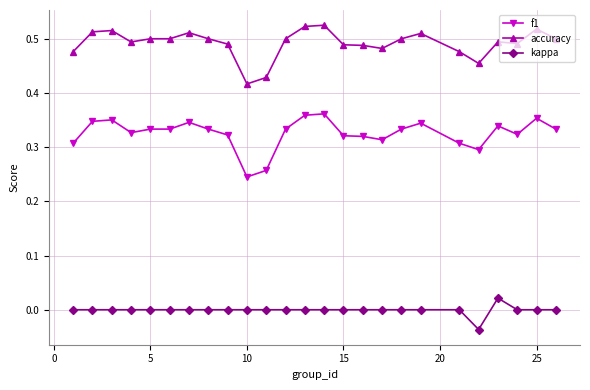

True or false: f1 and kappa cross at least once.

False